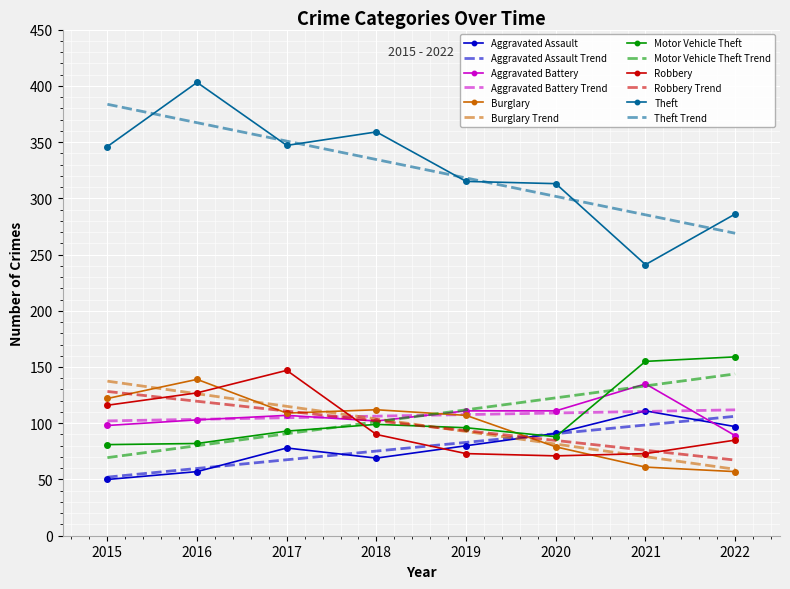

How many times do Motor Vehicle Theft and Aggravated Assault cross each other?

2